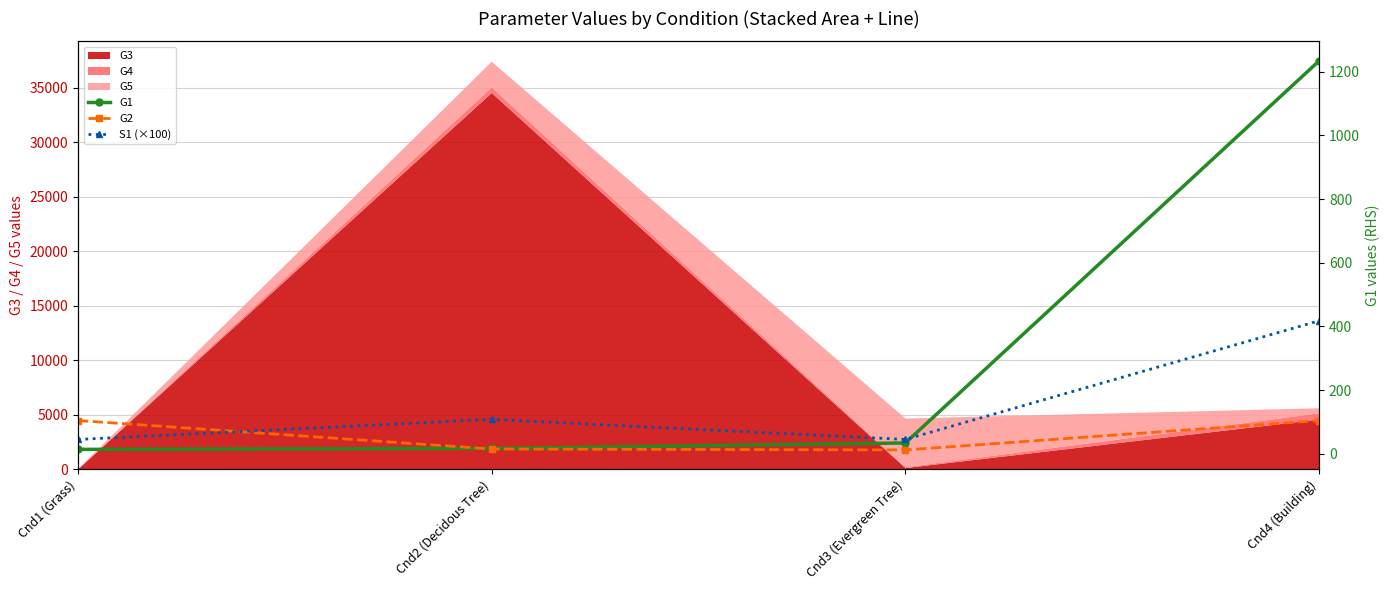

At which label does G2 reach its minimum?

Cnd3 (Evergreen Tree)